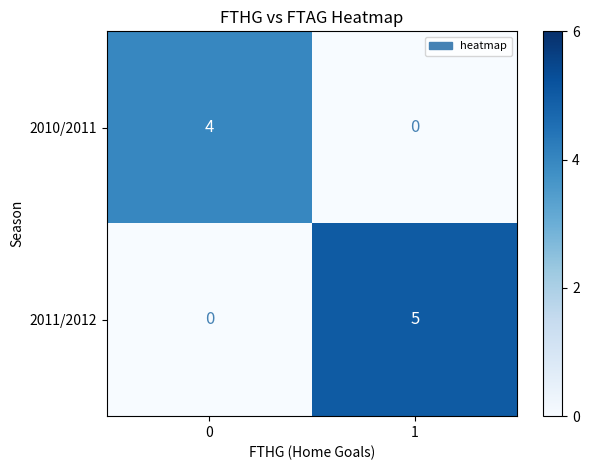

How many categories are shown in the chart?

2